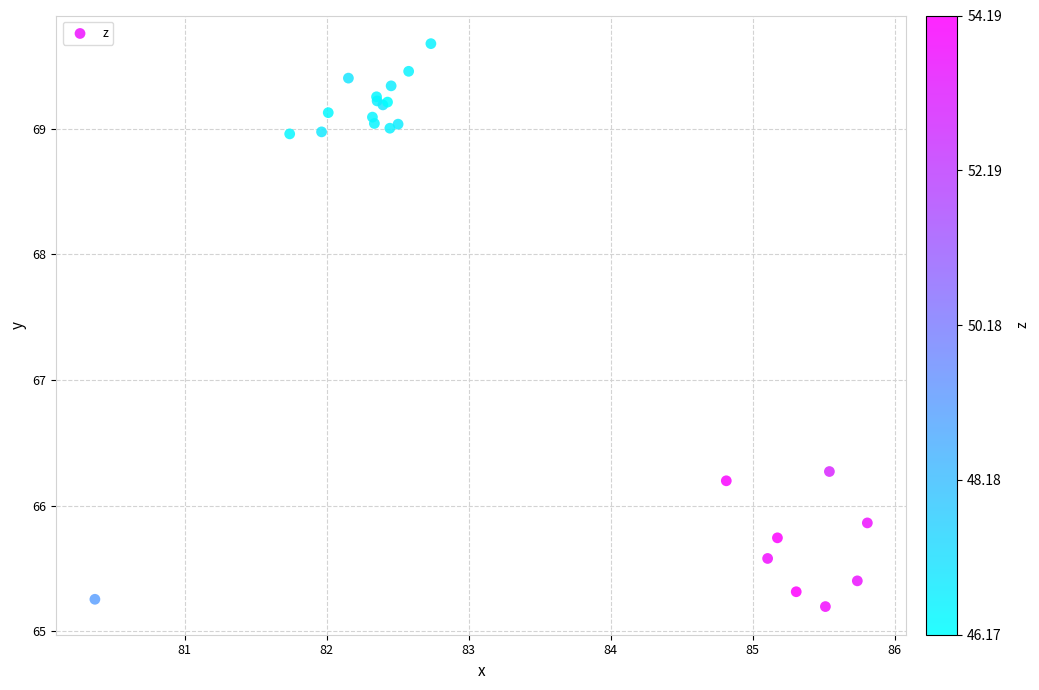

What Y value in the scatter plot is closest to 67?

66.3